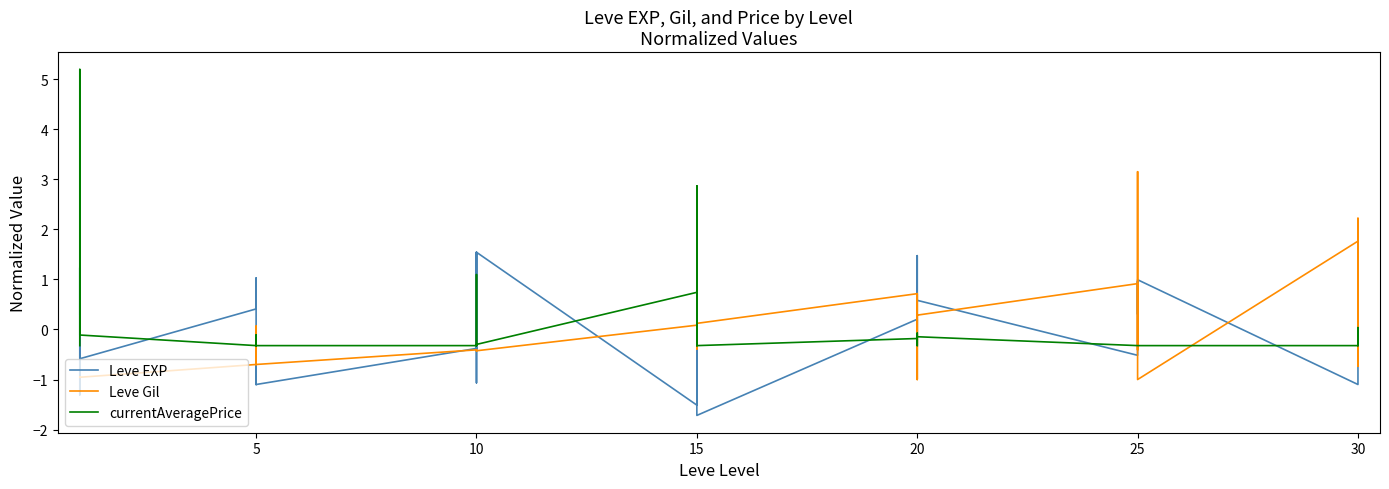

How many lines are shown in the chart?

3